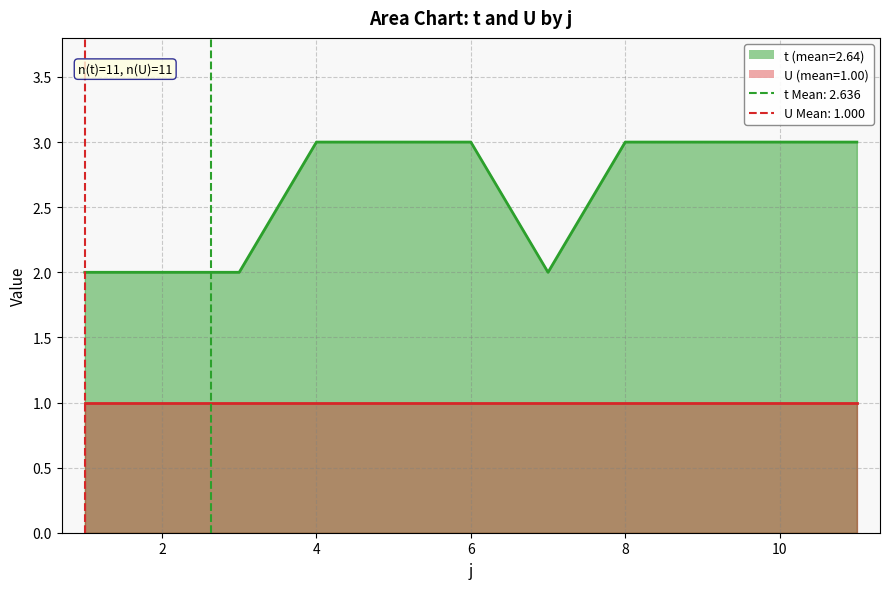

What is the difference between the maximum and second lowest values?

1